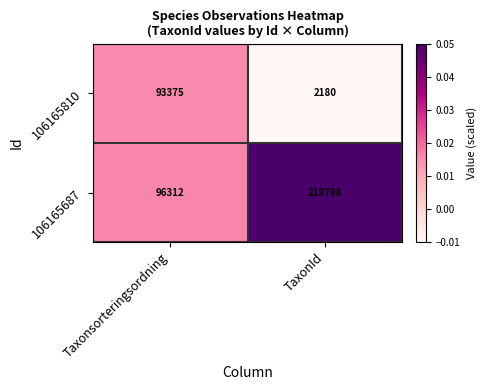

Which series has the largest total across all categories?

106165687